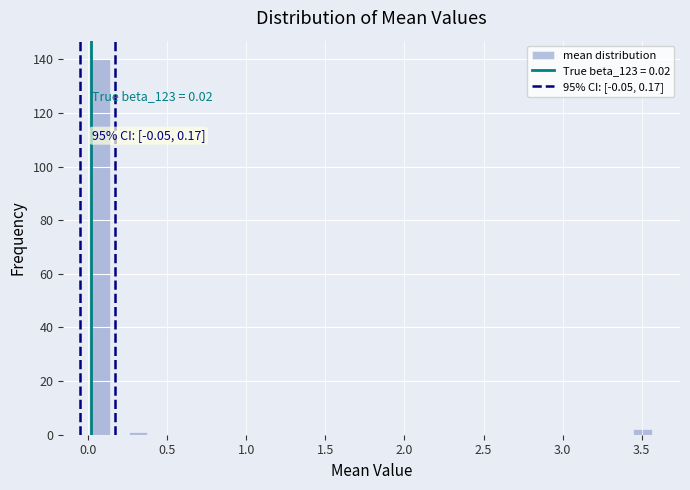

Around what value on the x-axis is the tallest bar? Give the approximate position of its centre, as read against the axis.

0.10